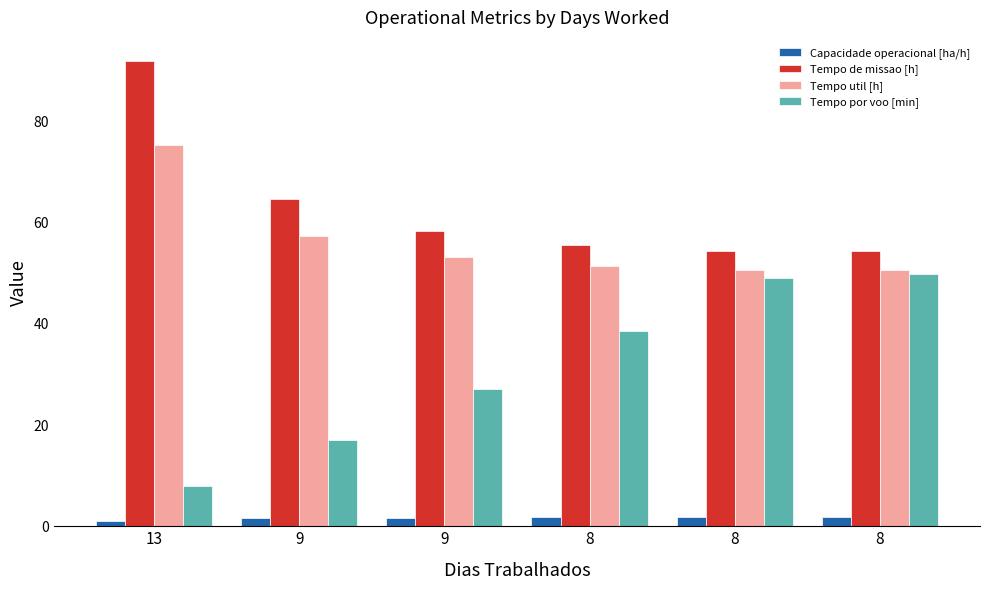

What is the highest value of the Tempo por voo [min] series?

49.8